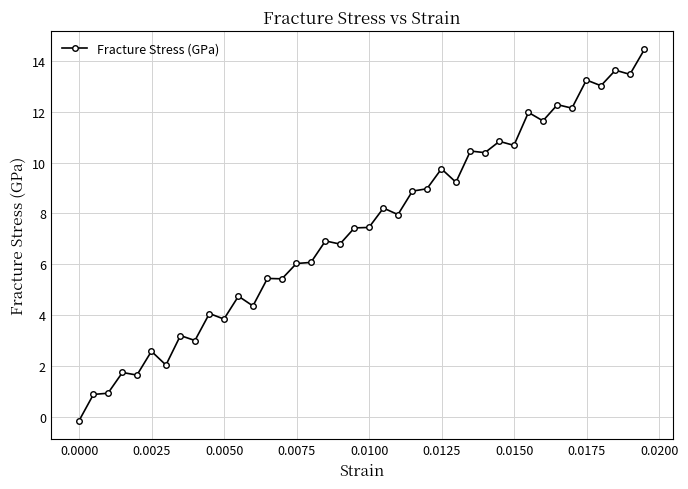

Count the number of data series in this chart.

1